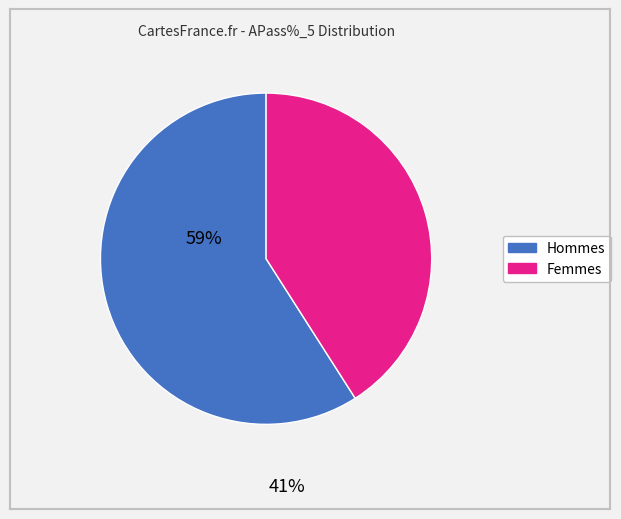

Is there any slice that represents more than half of the pie?

Yes